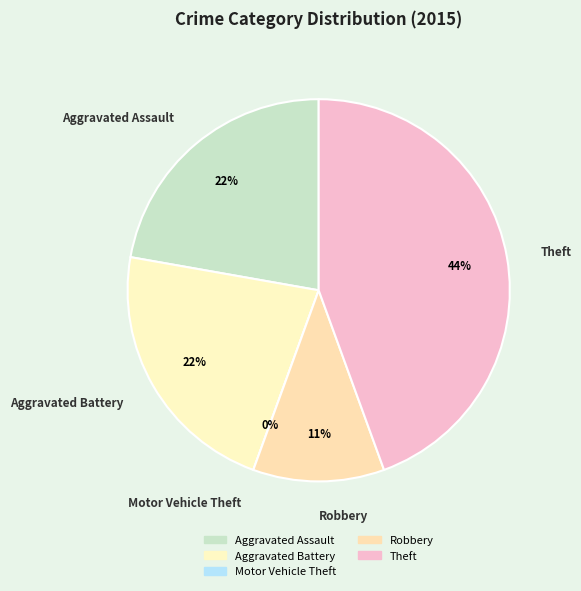

Combined, do Aggravated Battery and Theft account for over 50%?

Yes